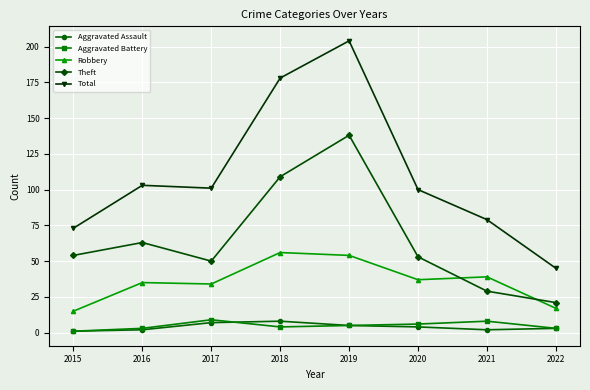

True or false: Theft has more than 0 interior local peaks.

True